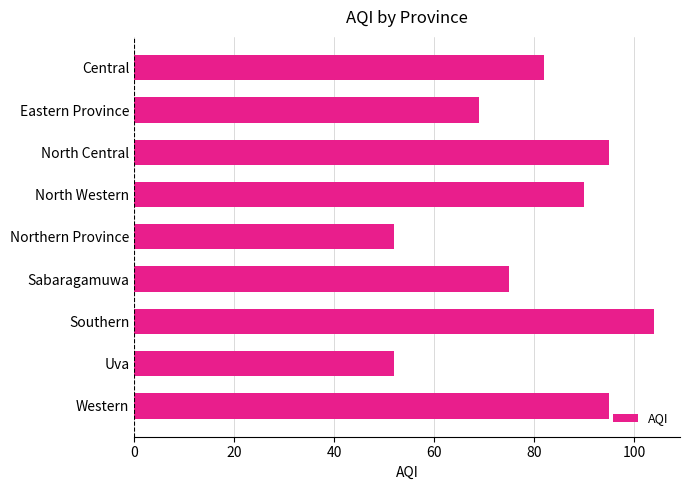

True or false: the data shows 90 at North Western.

True